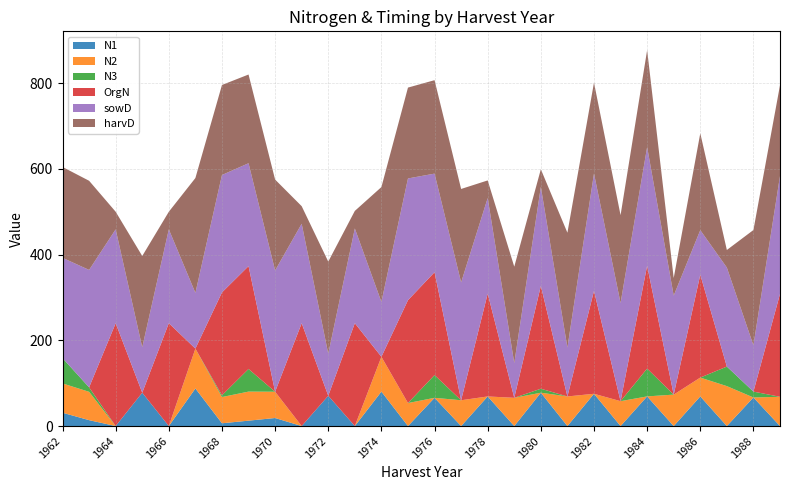

Reading left to right, list all the values displayed in this chart.

N1: 1962=31.1	1963=13.8	1964=0.0	1965=77.8	1966=0.0	1967=87.7	1968=6.5	1969=12.6	1970=18.8	1971=0.0	1972=70.7	1973=0.0	1974=80.4	1975=0.0	1976=65.9	1977=0.0	1978=69.1	1979=0.0	1980=77.8	1981=0.0	1982=75.3	1983=0.0	1984=69.2	1985=0.0	1986=69.1	1987=0.0	1988=66.7	1989=0.0
N2: 1962=68.4	1963=66.1	1964=0.0	1965=0.0	1966=0.0	1967=93.0	1968=61.2	1969=67.8	1970=61.3	1971=0.0	1972=0.0	1973=0.0	1974=81.2	1975=53.7	1976=0.0	1977=60.2	1978=0.0	1979=65.9	1980=0.0	1981=69.1	1982=0.0	1983=58.1	1984=0.0	1985=73.4	1986=44.0	1987=93.2	1988=0.0	1989=68.3
N3: 1962=59.0	1963=10.4	1964=0.0	1965=0.0	1966=0.0	1967=0.0	1968=4.1	1969=52.8	1970=0.0	1971=0.0	1972=0.0	1973=0.0	1974=0.0	1975=0.0	1976=53.1	1977=0.0	1978=0.0	1979=0.0	1980=9.3	1981=0.0	1982=0.0	1983=0.0	1984=64.9	1985=0.0	1986=0.0	1987=45.6	1988=13.7	1989=0.0
OrgN: 1962=0.0	1963=0.0	1964=240.0	1965=0.0	1966=240.0	1967=0.0	1968=240.0	1969=240.0	1970=0.0	1971=240.0	1972=0.0	1973=240.0	1974=0.0	1975=240.0	1976=240.0	1977=0.0	1978=240.0	1979=0.0	1980=240.0	1981=0.0	1982=240.0	1983=0.0	1984=240.0	1985=0.0	1986=240.0	1987=0.0	1988=0.0	1989=240.0
sowD: 1962=234.0	1963=274.0	1964=219.0	1965=106.0	1966=219.0	1967=130.0	1968=274.0	1969=240.0	1970=283.0	1971=232.0	1972=98.0	1973=221.0	1974=128.0	1975=284.0	1976=230.0	1977=275.0	1978=223.0	1979=81.0	1980=231.0	1981=114.0	1982=274.0	1983=229.0	1984=277.0	1985=231.0	1986=104.0	1987=231.0	1988=108.0	1989=275.0
harvD: 1962=212.0	1963=208.0	1964=41.0	1965=213.0	1966=41.0	1967=268.0	1968=210.0	1969=207.0	1970=212.0	1971=41.0	1972=215.0	1973=41.0	1974=268.0	1975=212.0	1976=218.0	1977=218.0	1978=41.0	1979=225.0	1980=41.0	1981=268.0	1982=212.0	1983=205.0	1984=226.0	1985=41.0	1986=226.0	1987=41.0	1988=269.0	1989=212.0